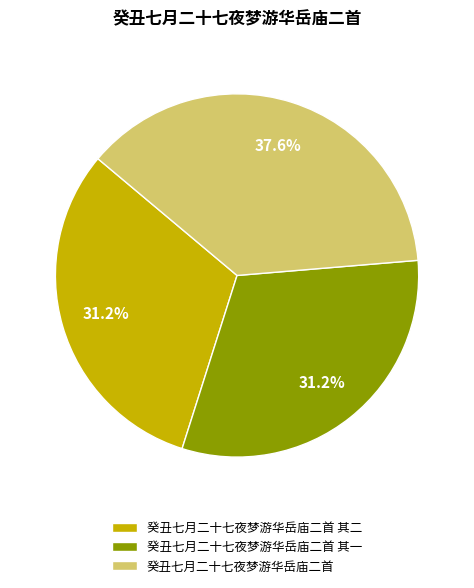

What is the largest slice in the pie chart?

癸丑七月二十七夜梦游华岳庙二首